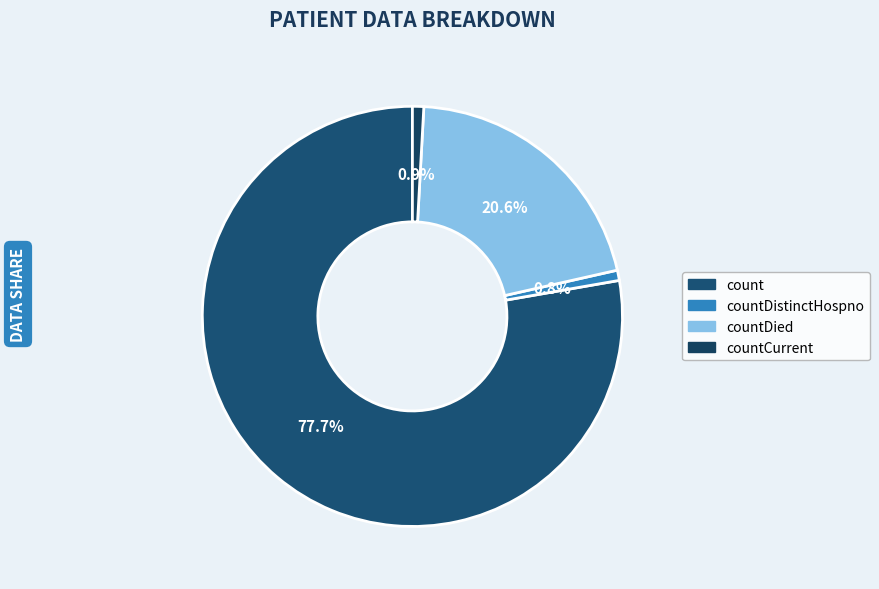

Count the number of slices in the pie.

4